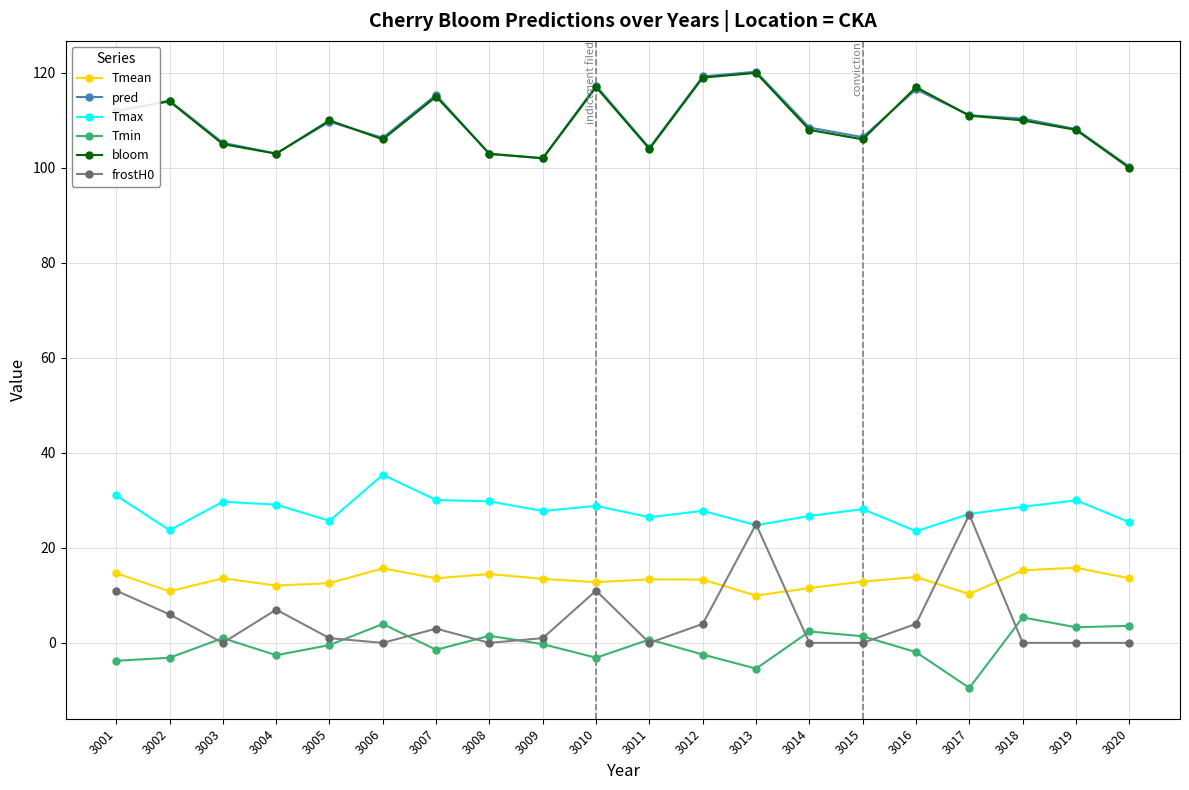

Which series has the widest spread of values?

frostH0